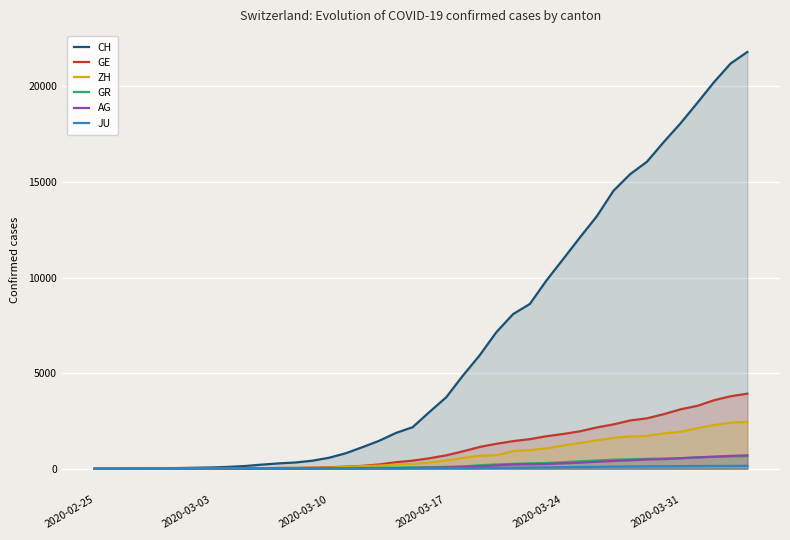

Which series has the largest range (max minus min)?

CH